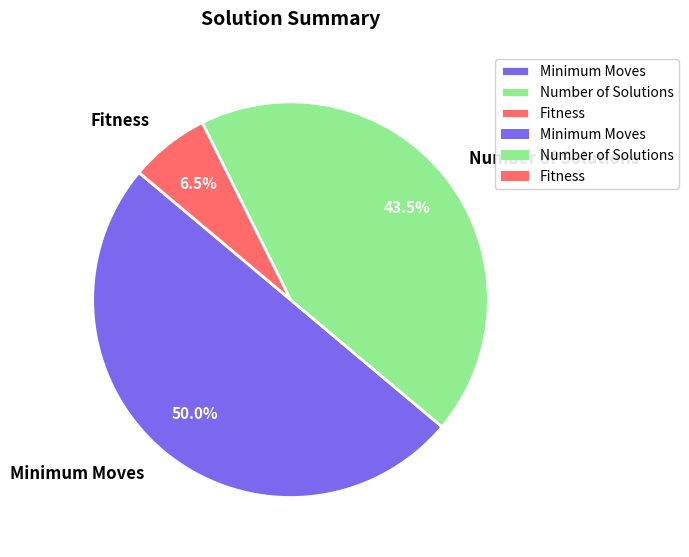

The Number of Solutions slice represents 37% of the pie. True or false?

False